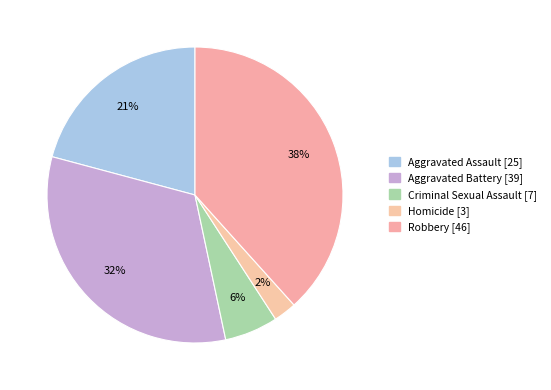

Which category has the biggest portion of the pie?

Robbery